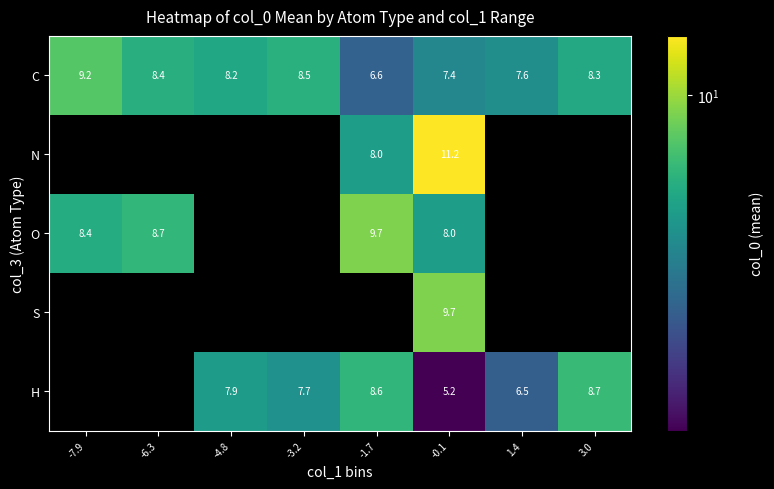

What is the maximum value for C?

9.2